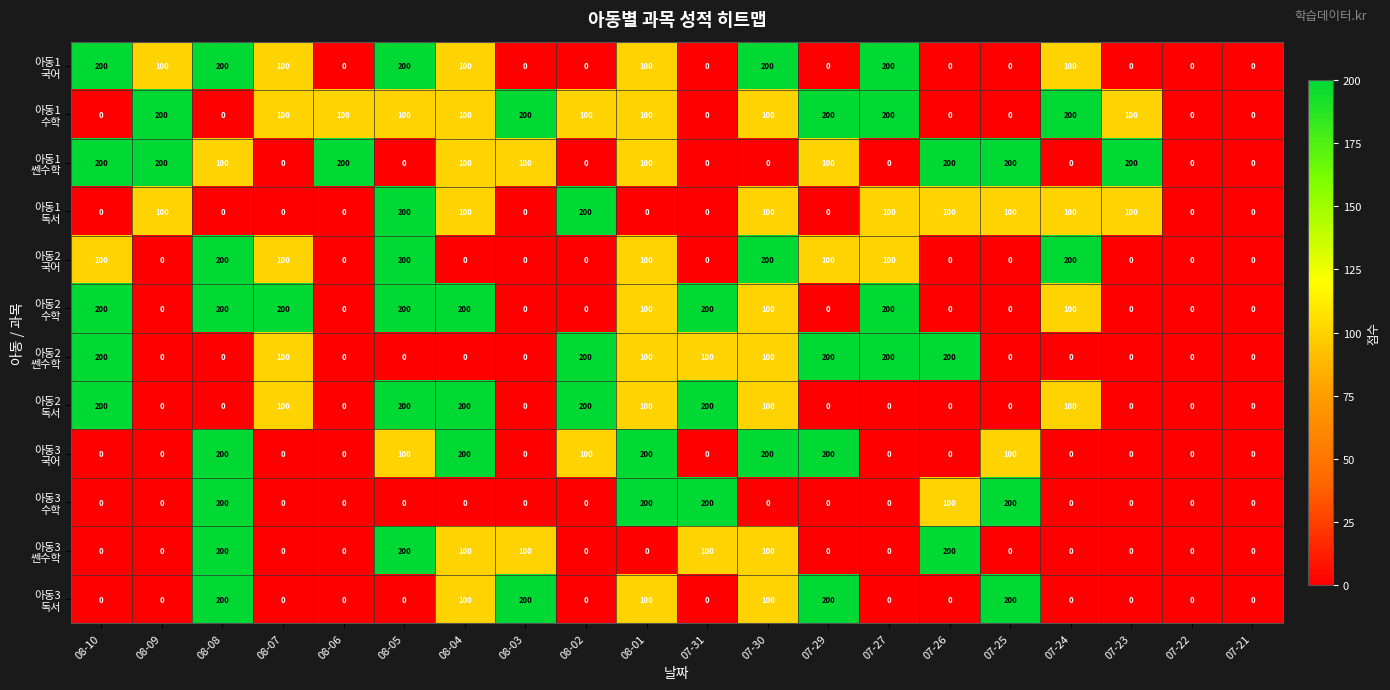

What is the greatest value displayed?

200